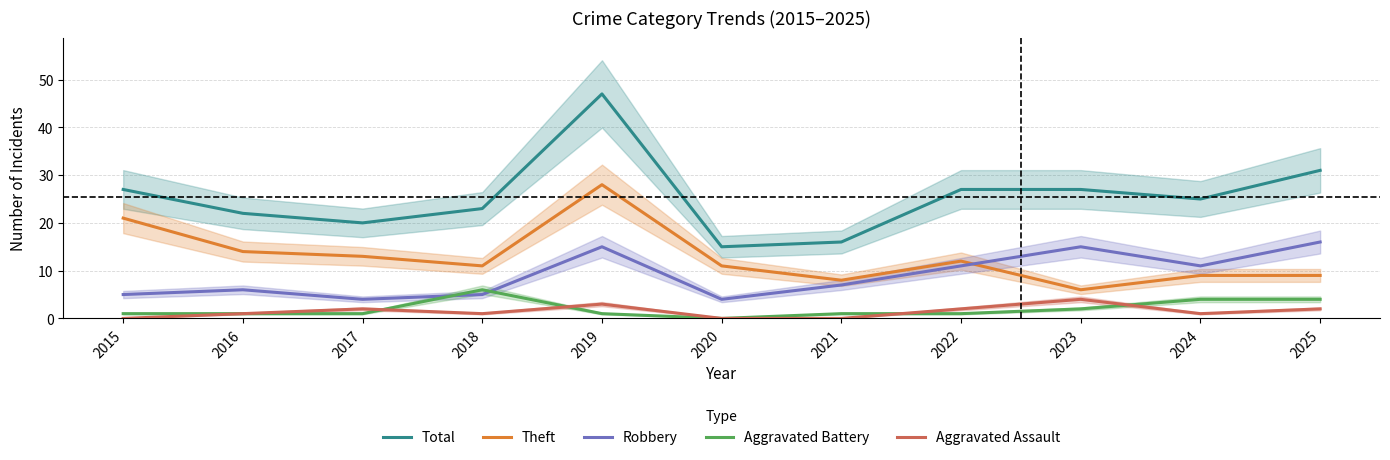

True or false: Aggravated Assault and Theft cross at least once.

False